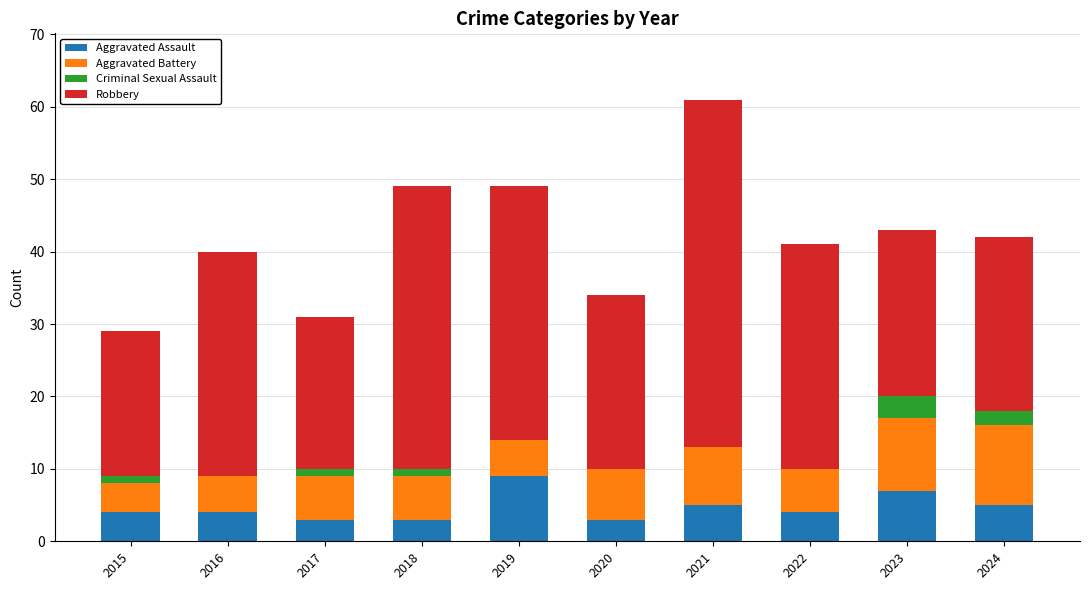

At which category is the sum across all series the highest?

2021